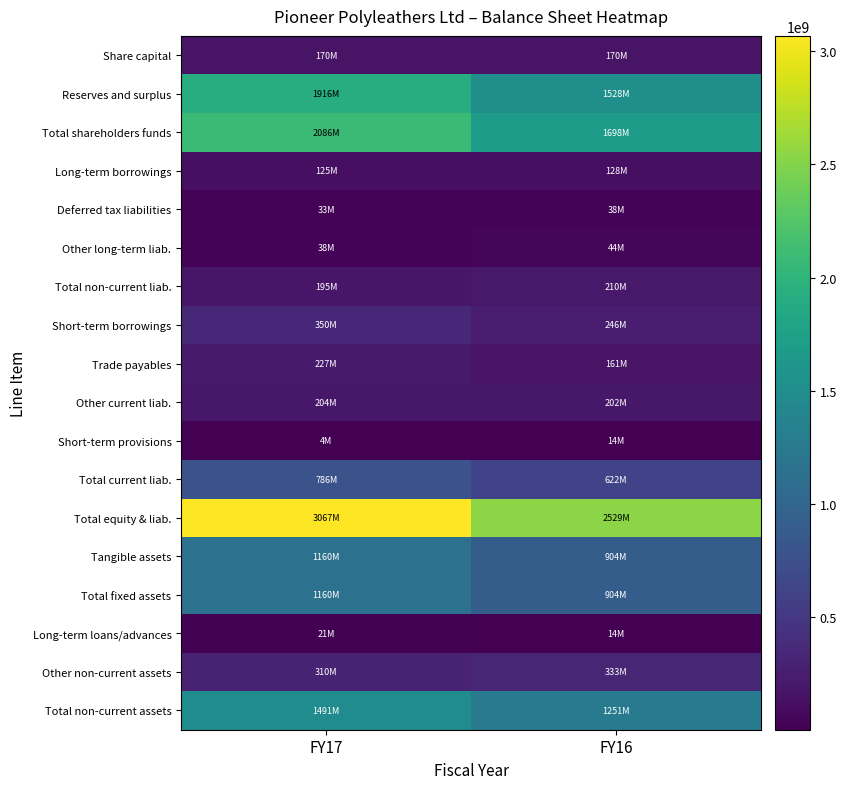

Reading left to right, extract all data points from this chart.

Share capital: FY17=170000000	FY16=170000000
Reserves and surplus: FY17=1916320544	FY16=1527555195
Total shareholders funds: FY17=2086320544	FY16=1697555195
Long-term borrowings: FY17=124708991	FY16=128054357
Deferred tax liabilities: FY17=32745820	FY16=37930216
Other long-term liab.: FY17=37656080	FY16=43862468
Total non-current liab.: FY17=195110891	FY16=209847041
Short-term borrowings: FY17=350162100	FY16=245500433
Trade payables: FY17=227074013	FY16=160572703
Other current liab.: FY17=203959738	FY16=201956780
Short-term provisions: FY17=4462320	FY16=13727622
Total current liab.: FY17=785658171	FY16=621757538
Total equity & liab.: FY17=3067089606	FY16=2529159774
Tangible assets: FY17=1159839597	FY16=903831989
Total fixed assets: FY17=1159839597	FY16=903831989
Long-term loans/advances: FY17=20933279	FY16=14201336
Other non-current assets: FY17=310314036	FY16=333208981
Total non-current assets: FY17=1491086912	FY16=1251242306